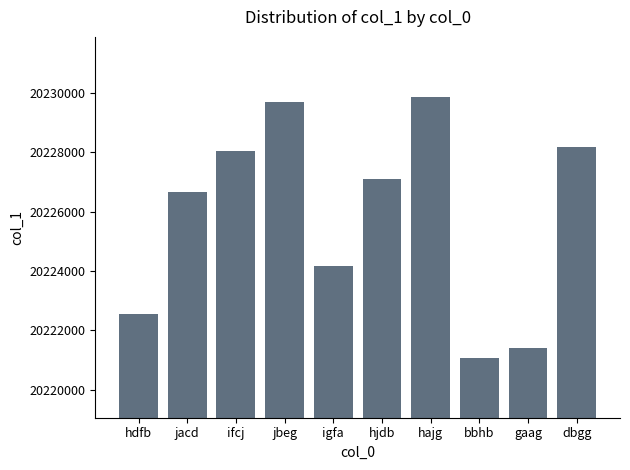

Is it true that the value at jacd is 20226677?

True